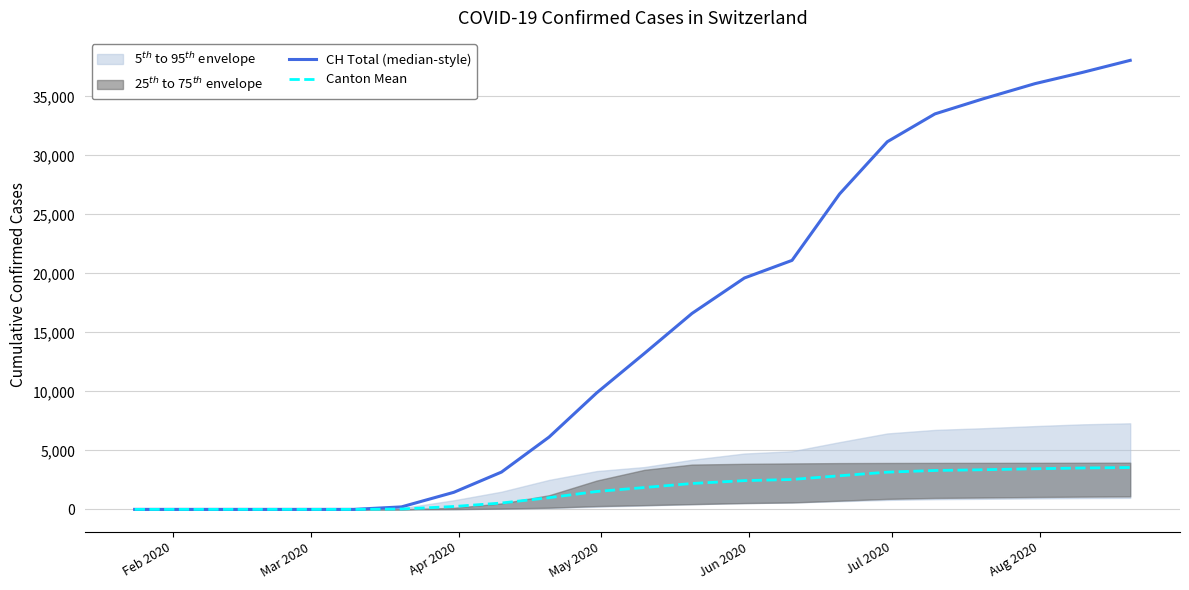

True or false: Canton Mean has a value of 0.0 at Mar 2020.

True